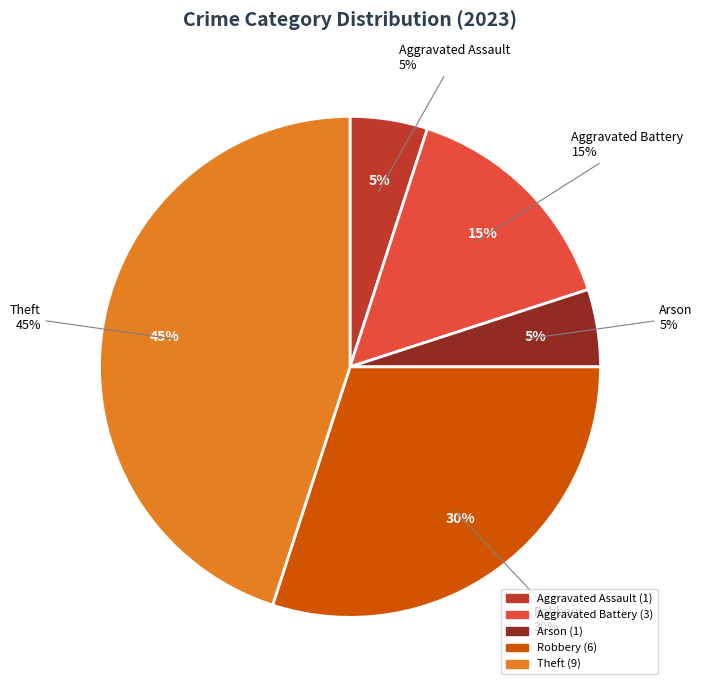

Does any single category account for the majority?

No